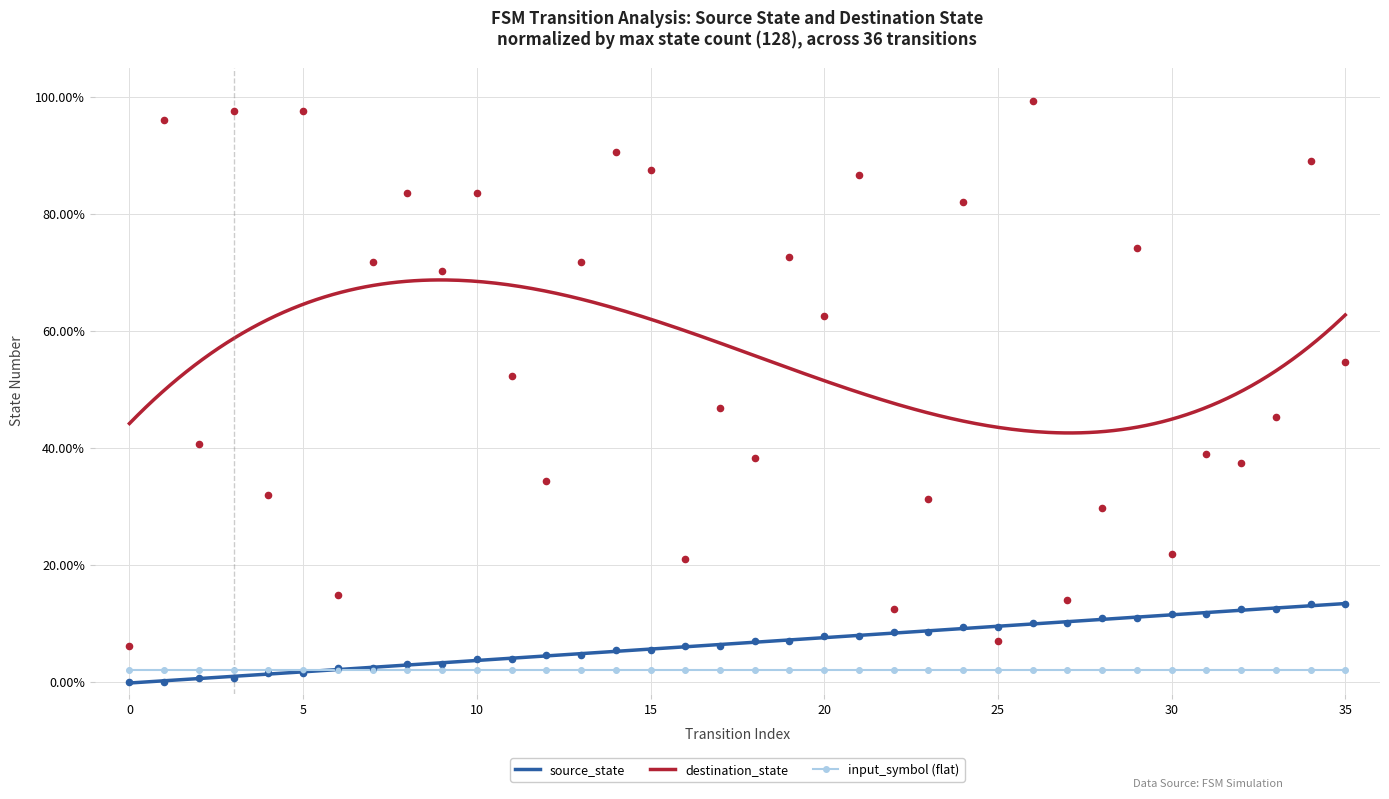

Which series has the largest total across all categories?

destination_state